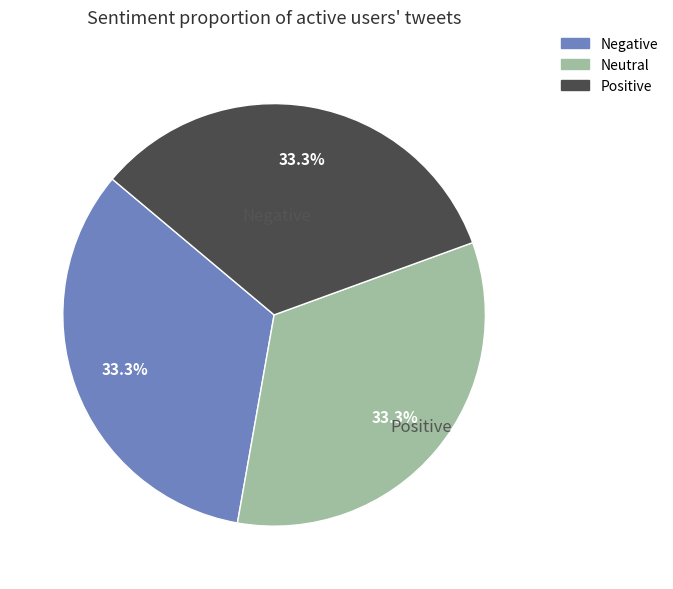

Is there any slice that represents more than half of the pie?

No